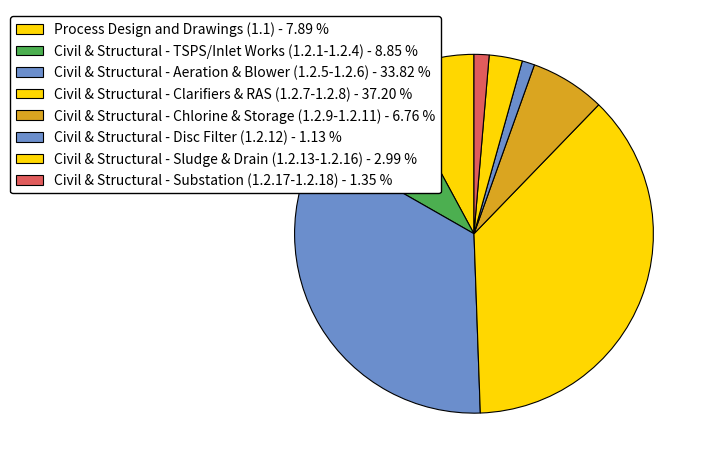

How many segments does this pie chart have?

8